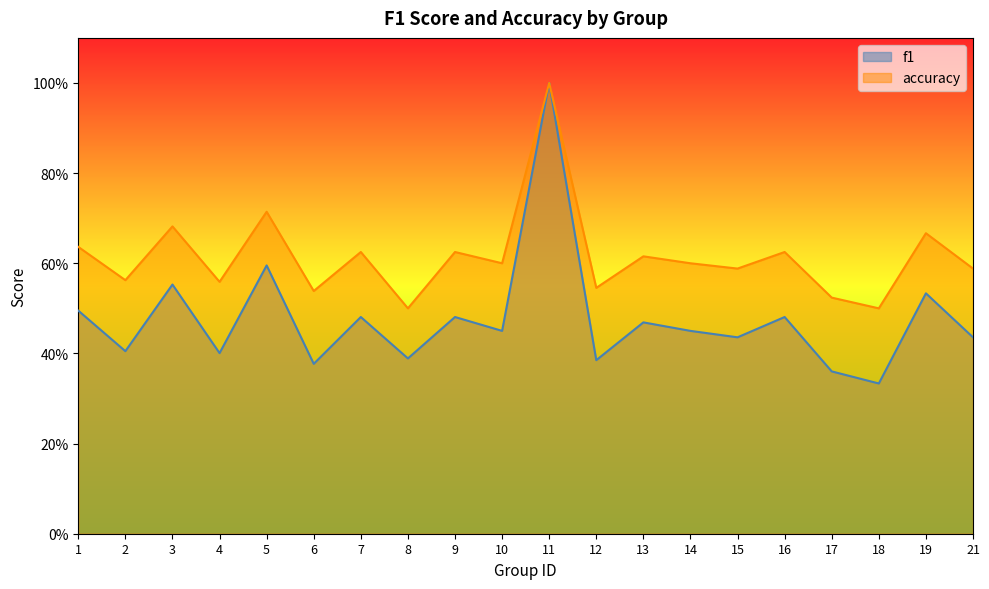

Rank the series by their maximum value, from highest to lowest.

f1, accuracy